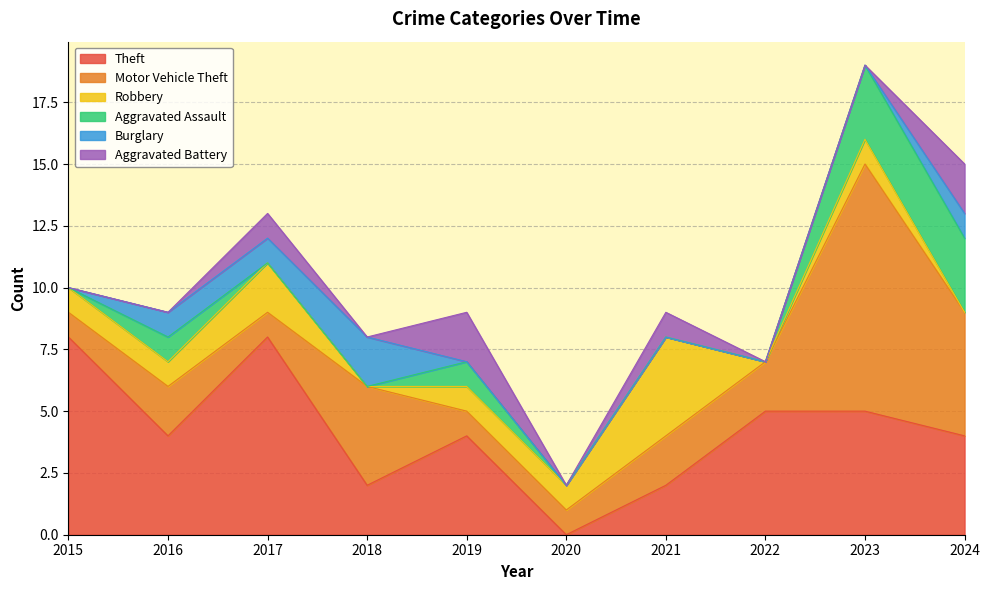

List the labels in order of Aggravated Assault value, smallest first.

2015, 2017, 2018, 2020, 2021, 2022, 2016, 2019, 2023, 2024